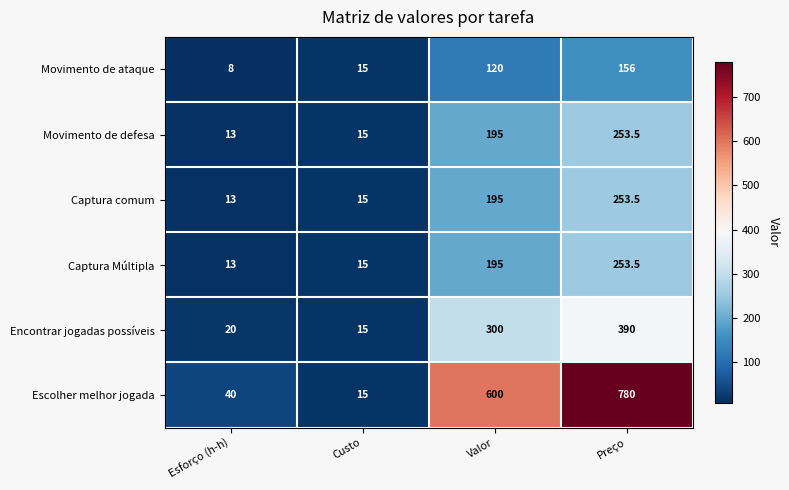

At which category does the chart reach its minimum across all series?

Esforço (h-h)